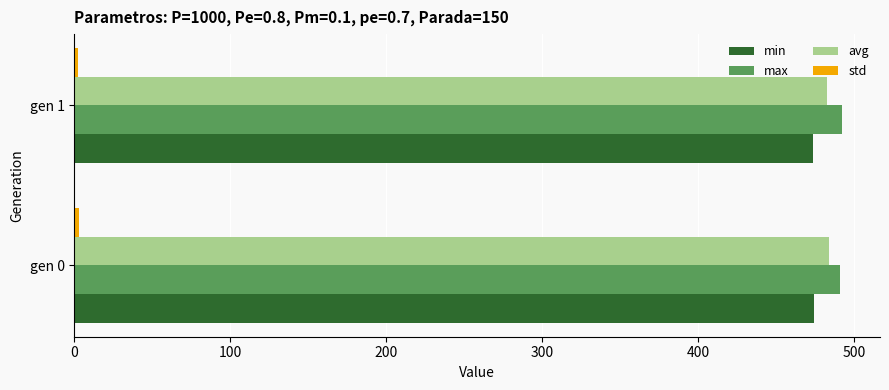

What is the maximum value shown in the chart?

492.0